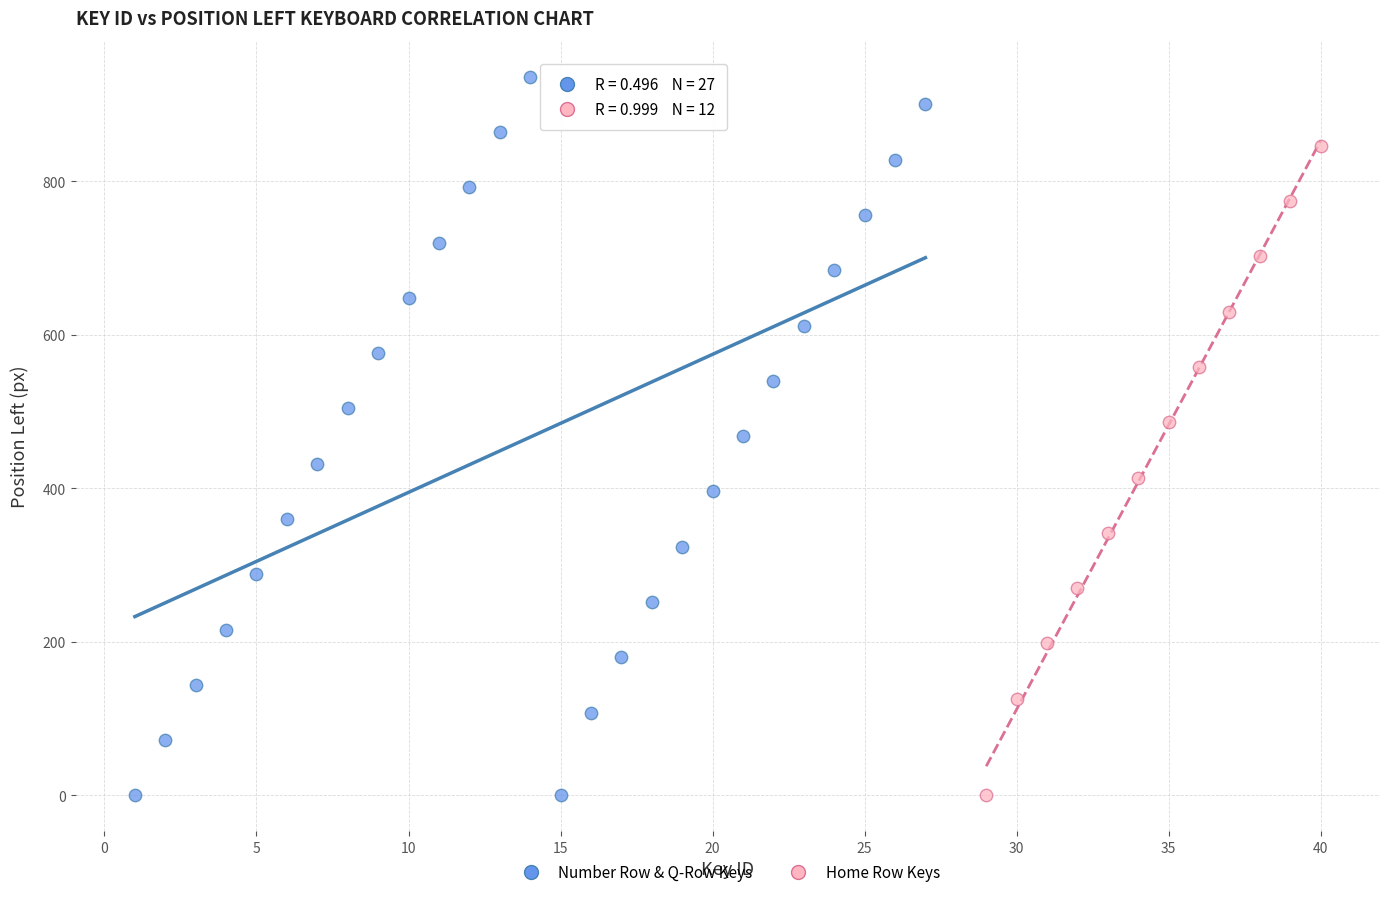

Which series contains the highest Y value?

Number Row & Q-Row Keys